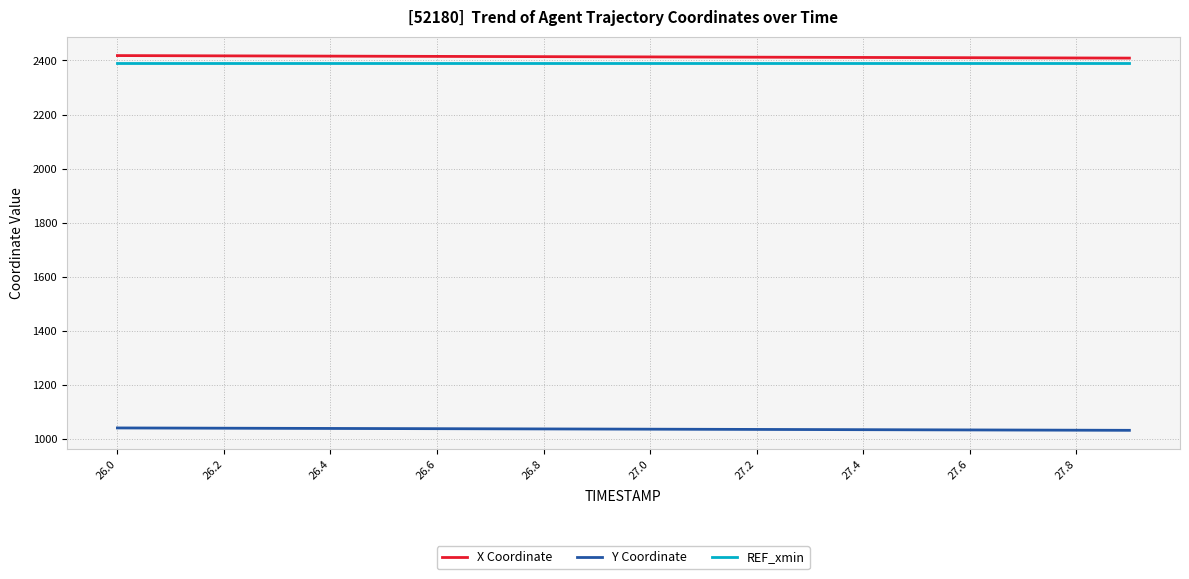

What is the maximum value for Y Coordinate?

1040.4